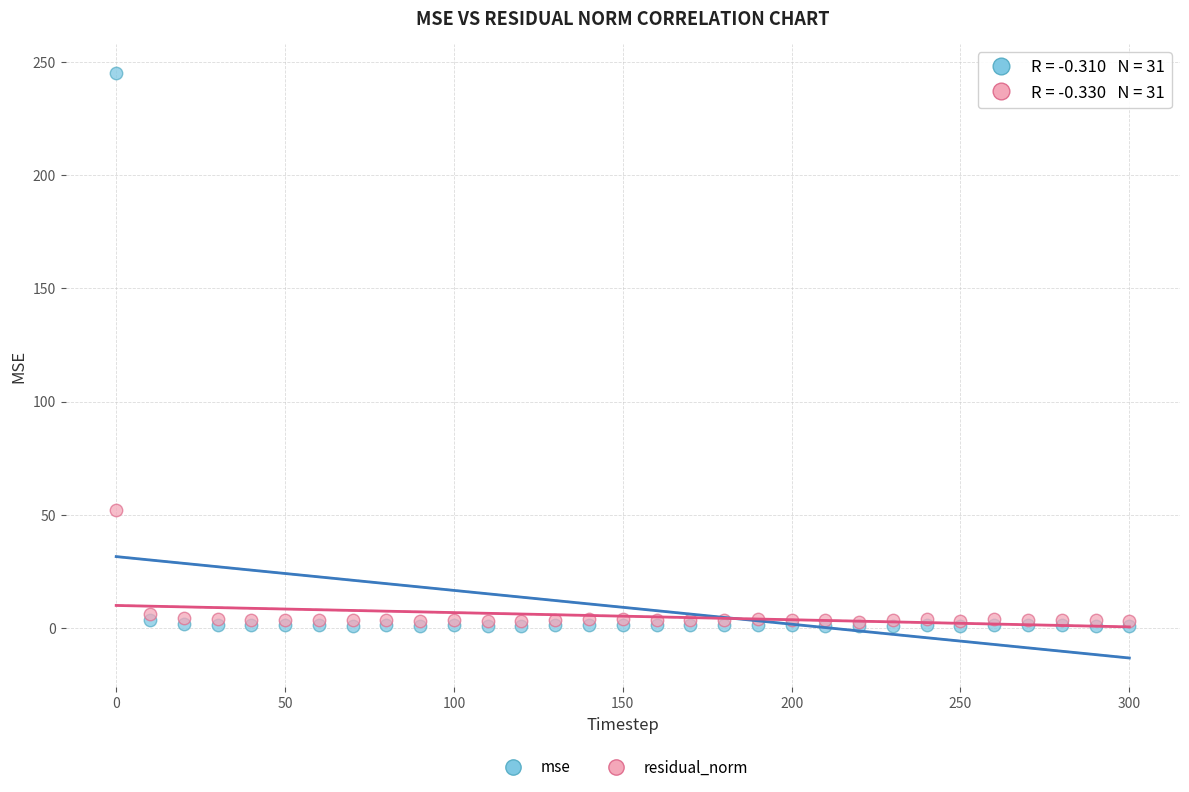

What are all the series names shown in the legend?

mse, residual_norm